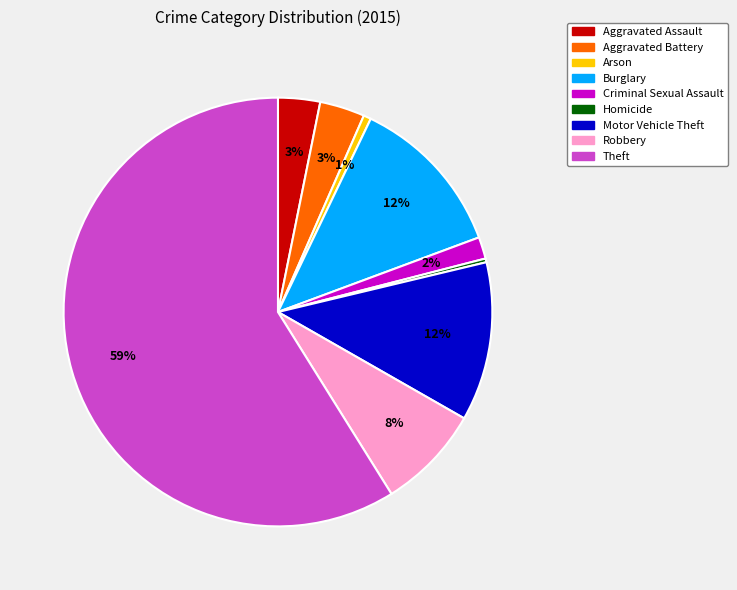

How many segments does this pie chart have?

9